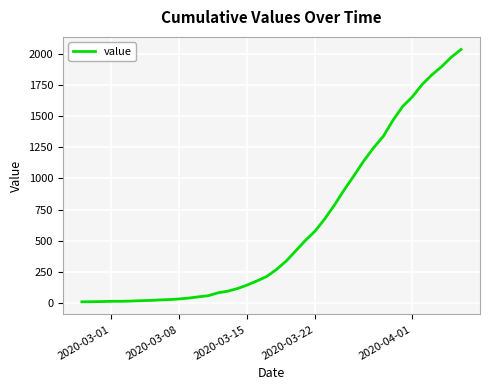

What is the difference between the maximum and minimum values?

2019